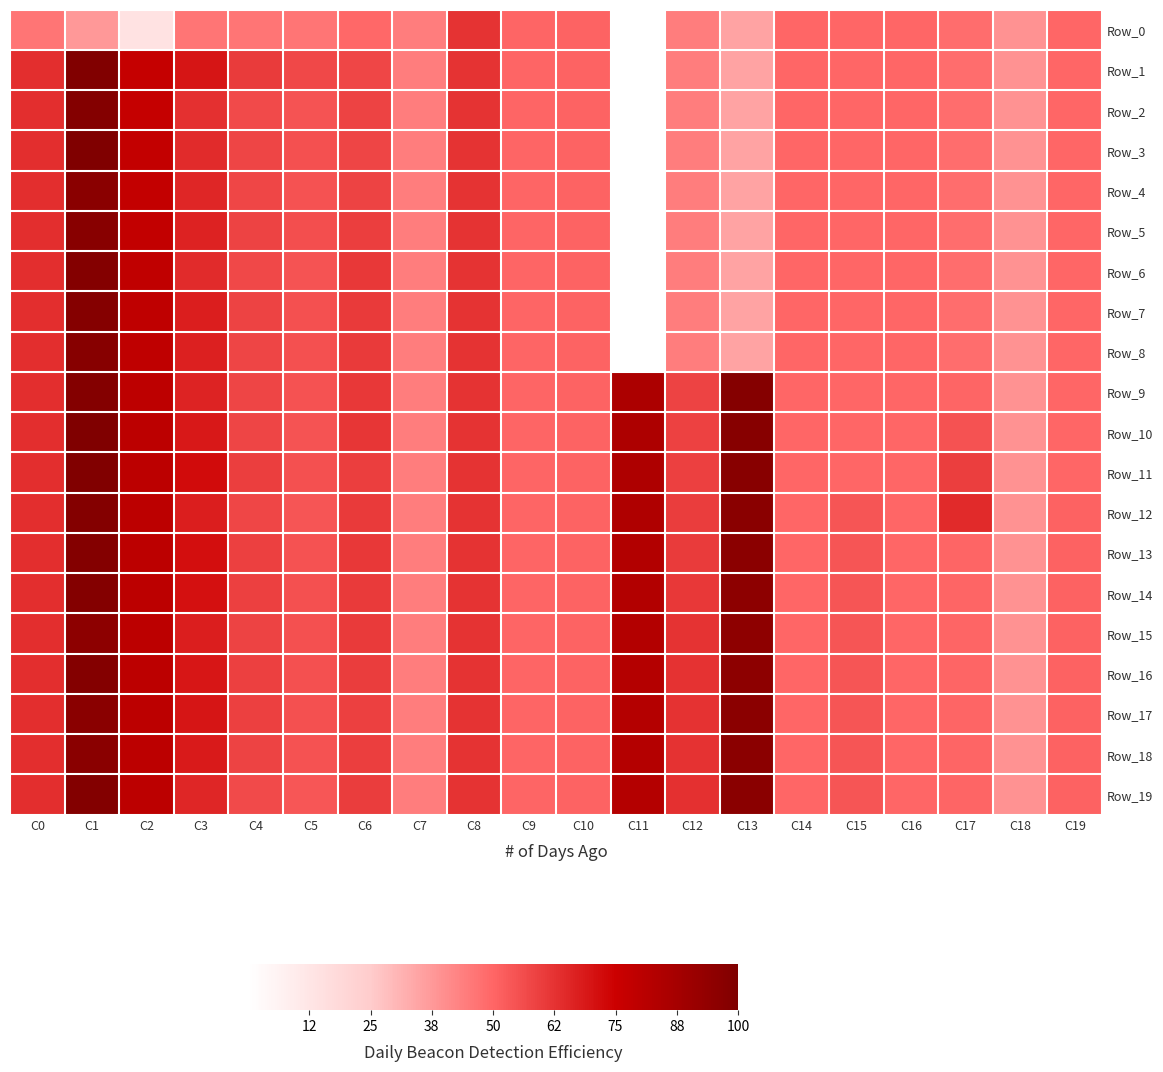

What is the minimum value shown in the chart?

-5.1